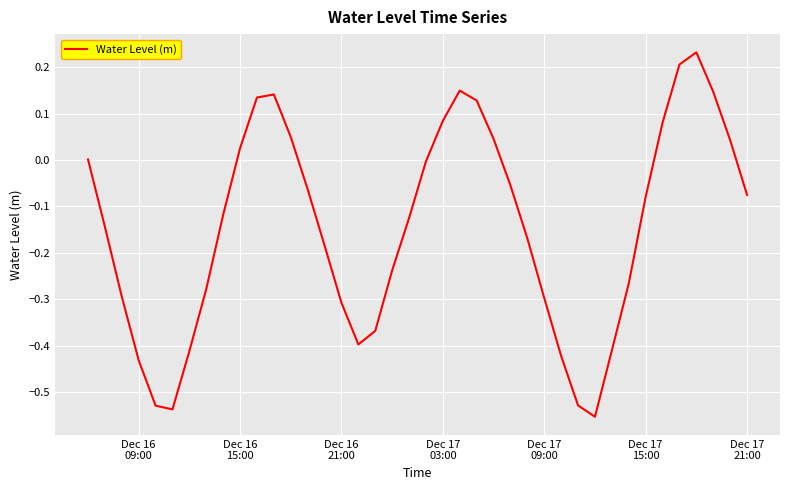

What is the difference between the maximum and minimum values?

0.8